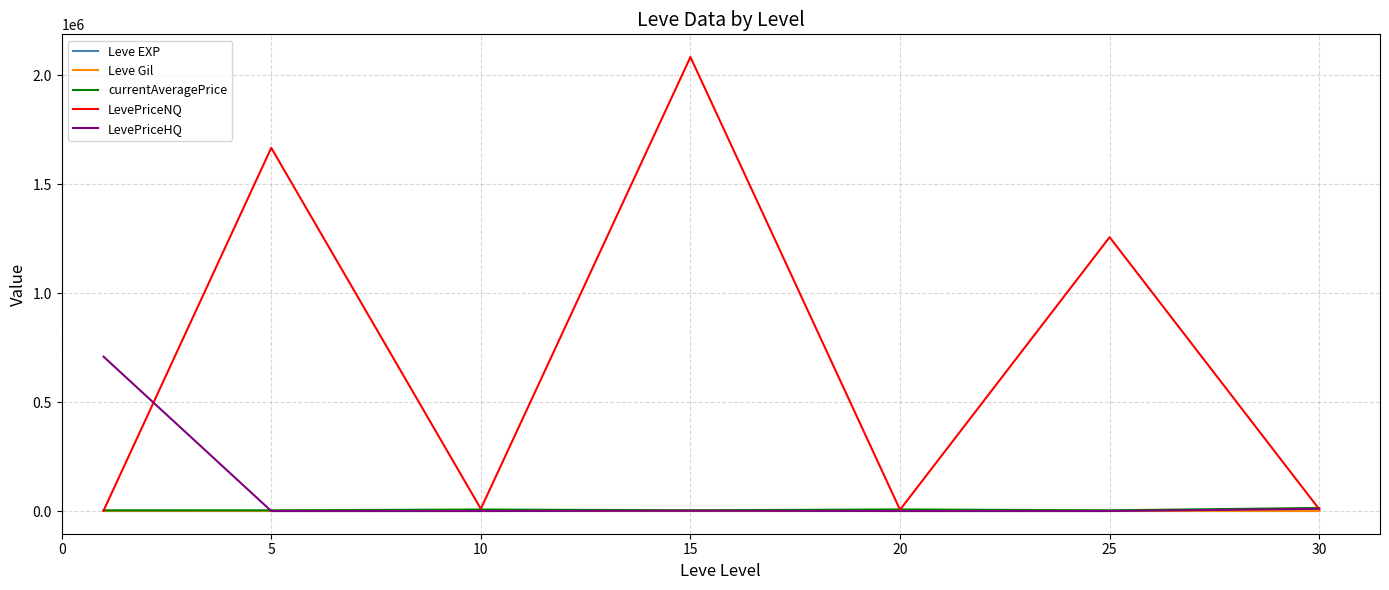

What is the greatest value displayed?

2083333.3